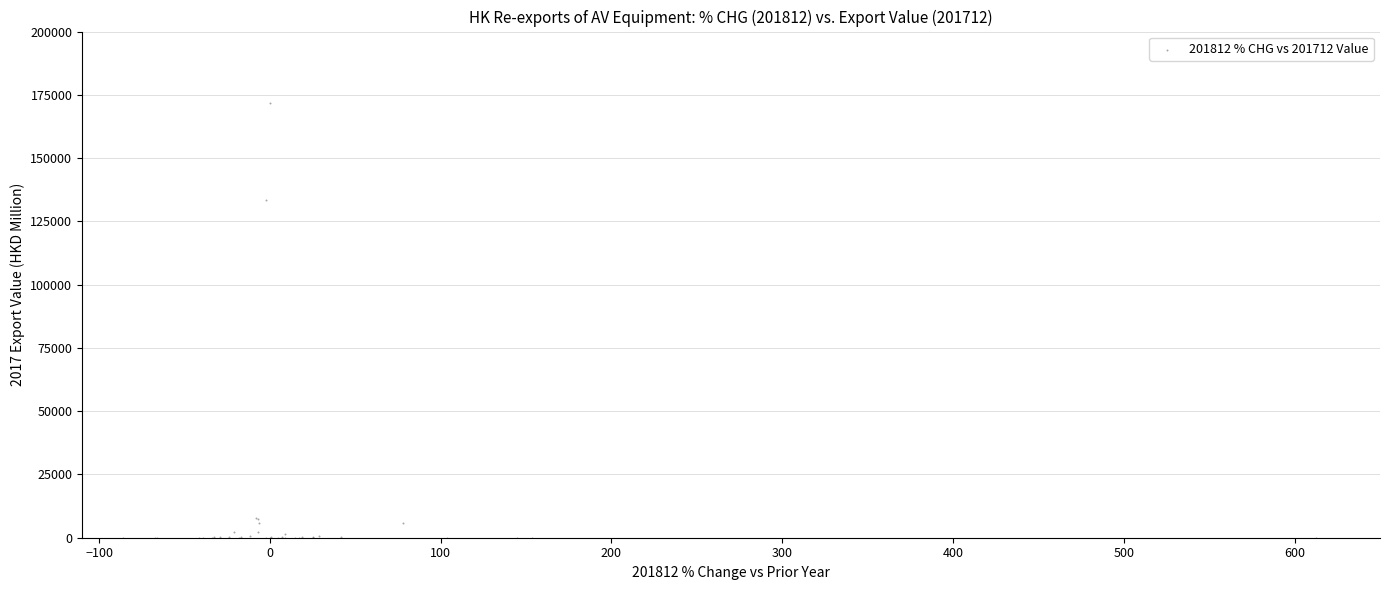

What Y value in the scatter plot is closest to 85893?

133596.8